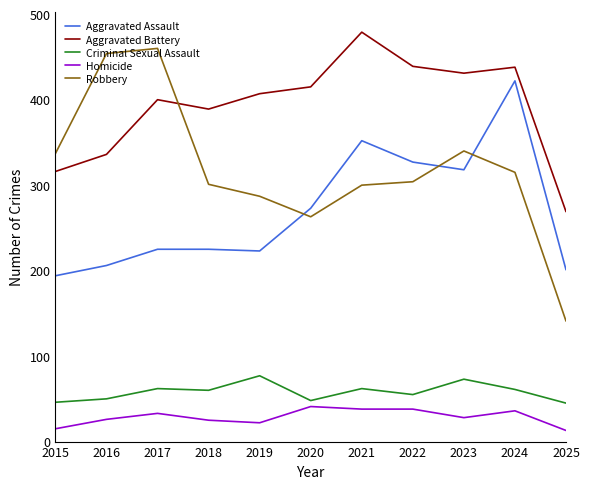

Between 2021 and 2024, which series saw the biggest shift?

Aggravated Assault